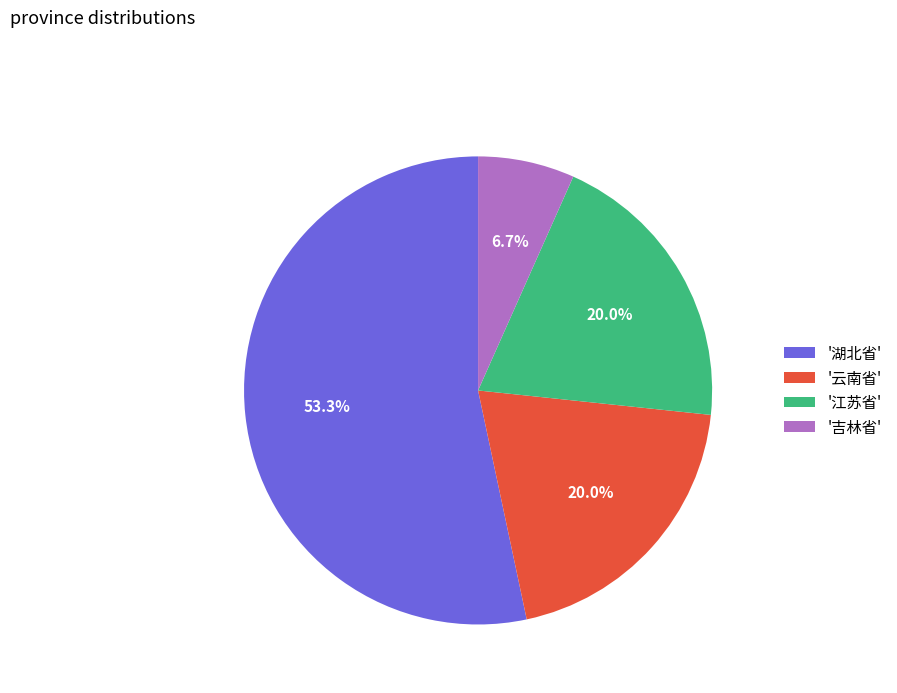

Do '江苏省' and '云南省' together represent more than half of the pie?

No